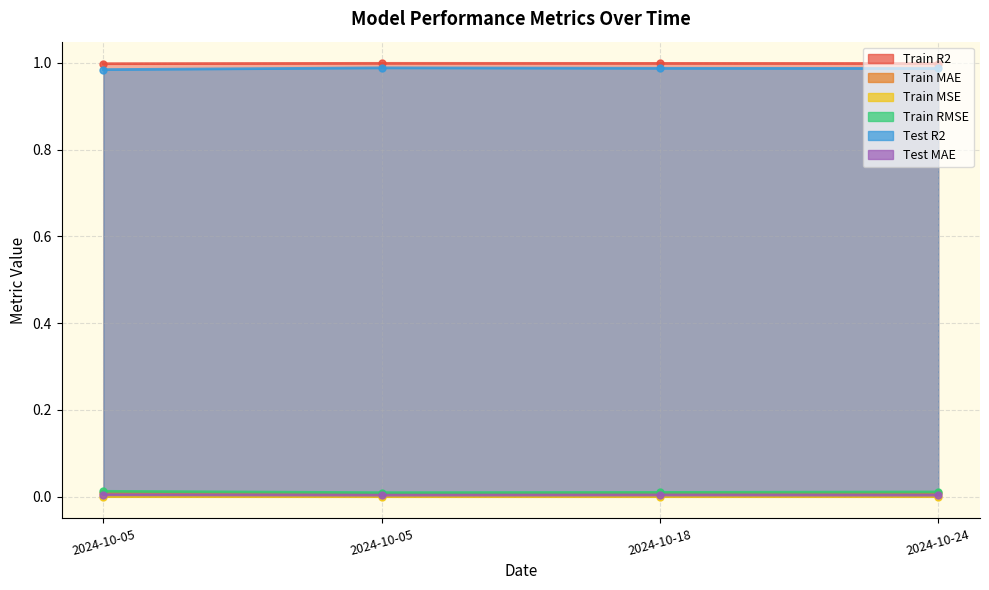

Does the chart have visible grid lines?

Yes